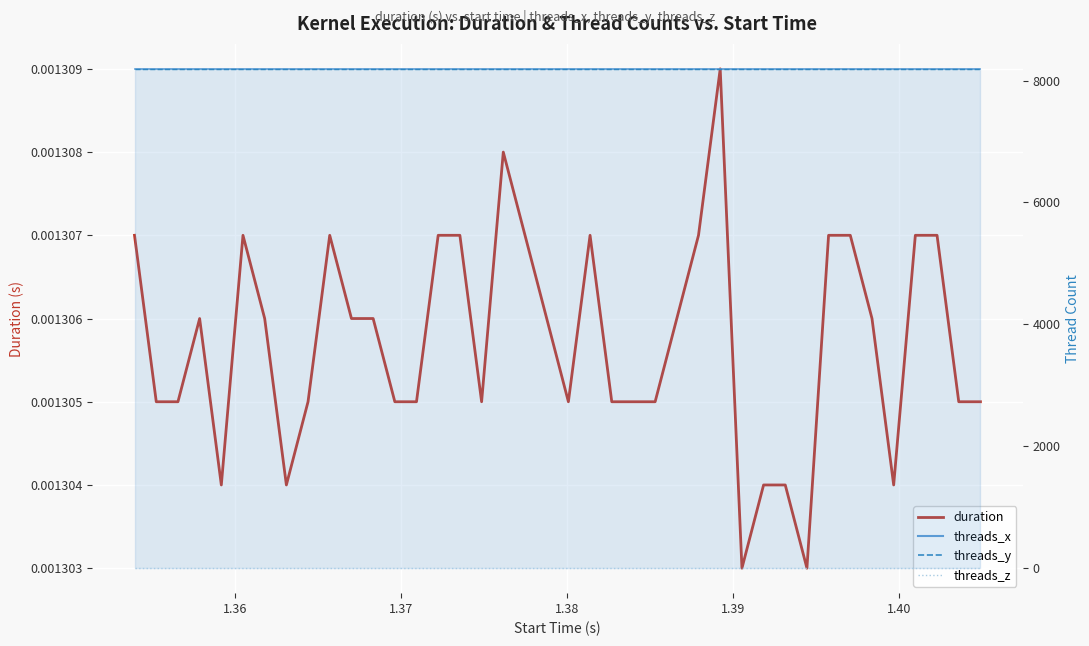

How many interior local valleys does the duration series have?

7